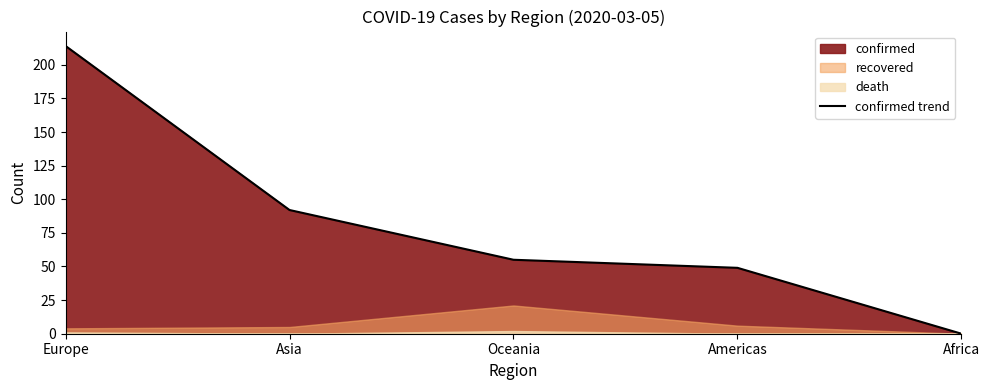

Does the chart display data point markers on the line(s)?

No